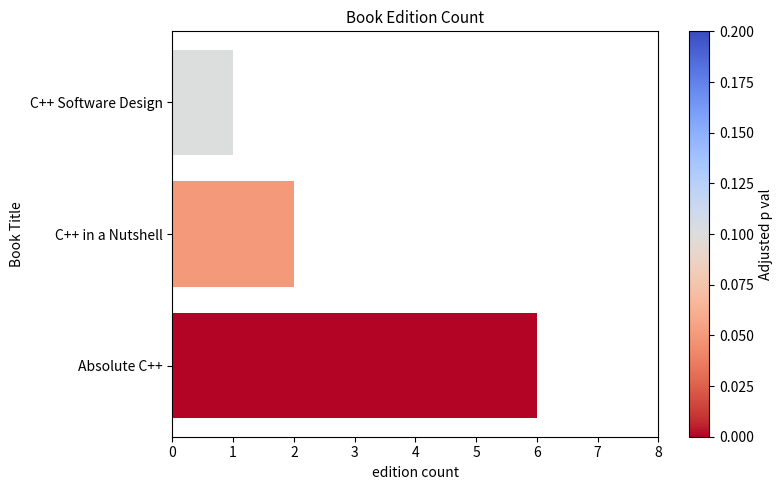

Rank the categories by value from lowest to highest.

C++ Software Design, C++ in a Nutshell, Absolute C++